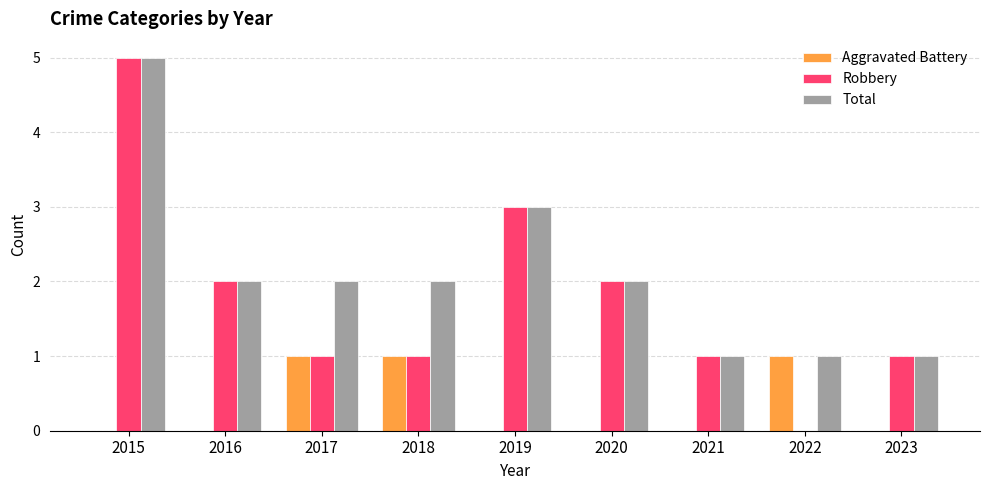

What is the sum of all Total values?

19